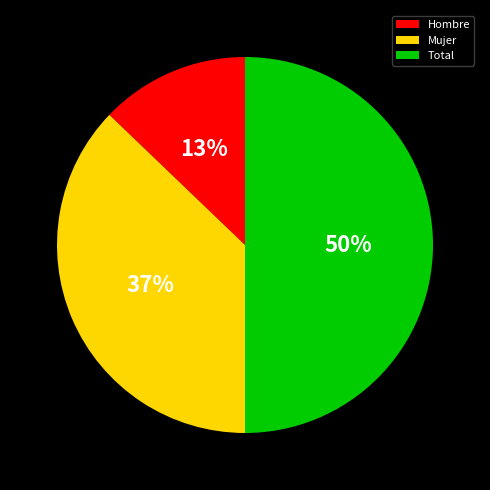

Rank the categories by value from highest to lowest.

Total, Mujer, Hombre